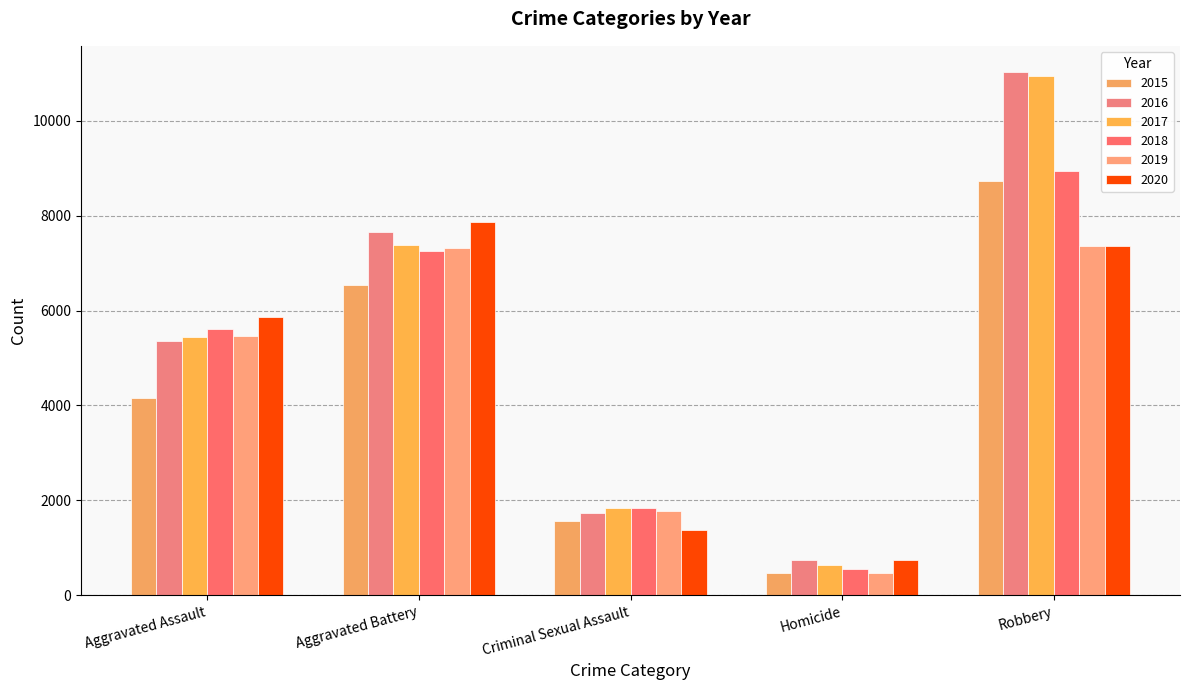

Does the chart contain stacked bars?

No